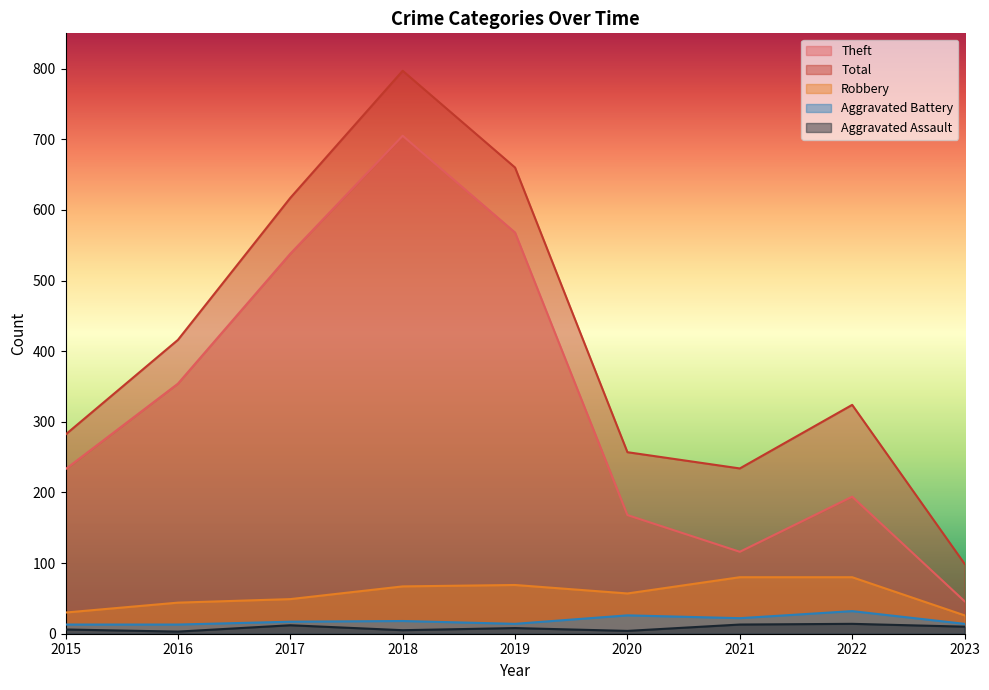

At which label does Aggravated Battery reach its peak?

2022